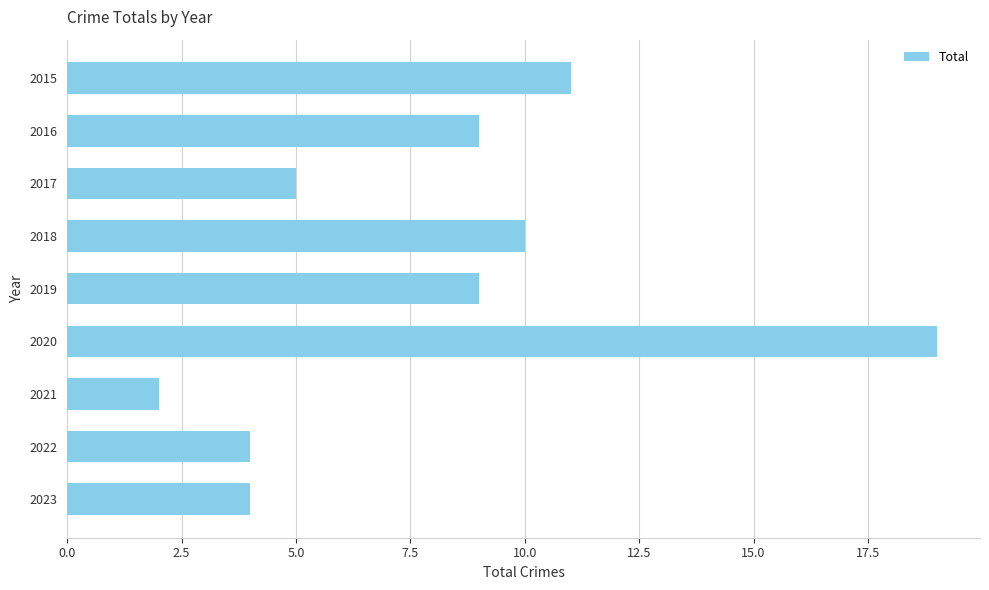

What is the difference between the second highest and second lowest values?

7